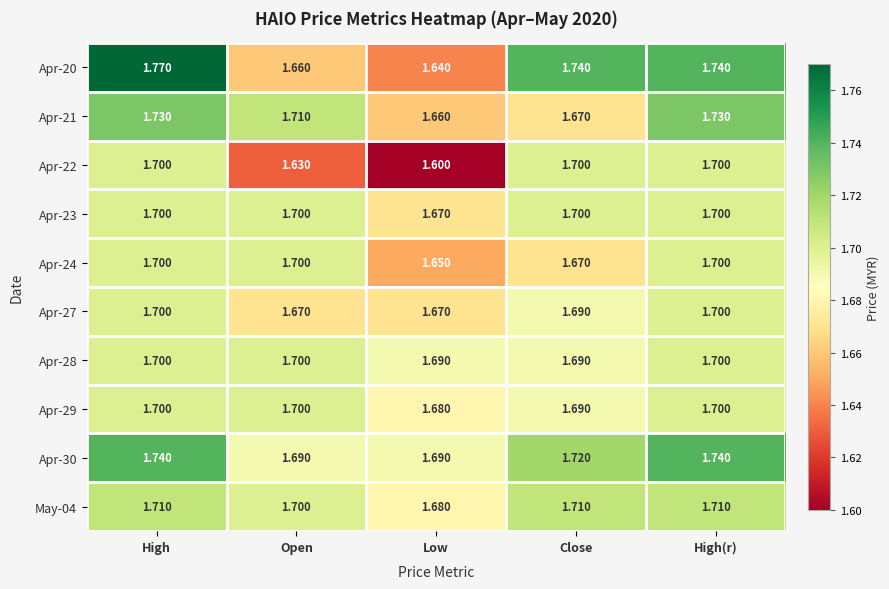

Which category has the highest value across all series?

High